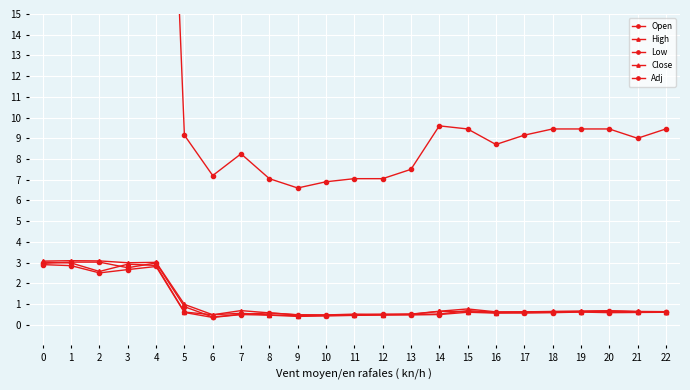

Which series changed the most between 6 and 11?

Adj